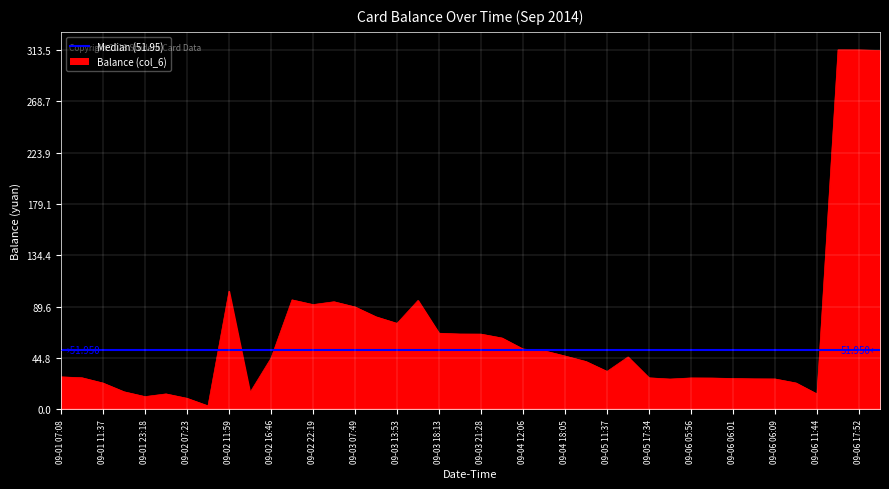

What is the greatest value displayed?

313.5